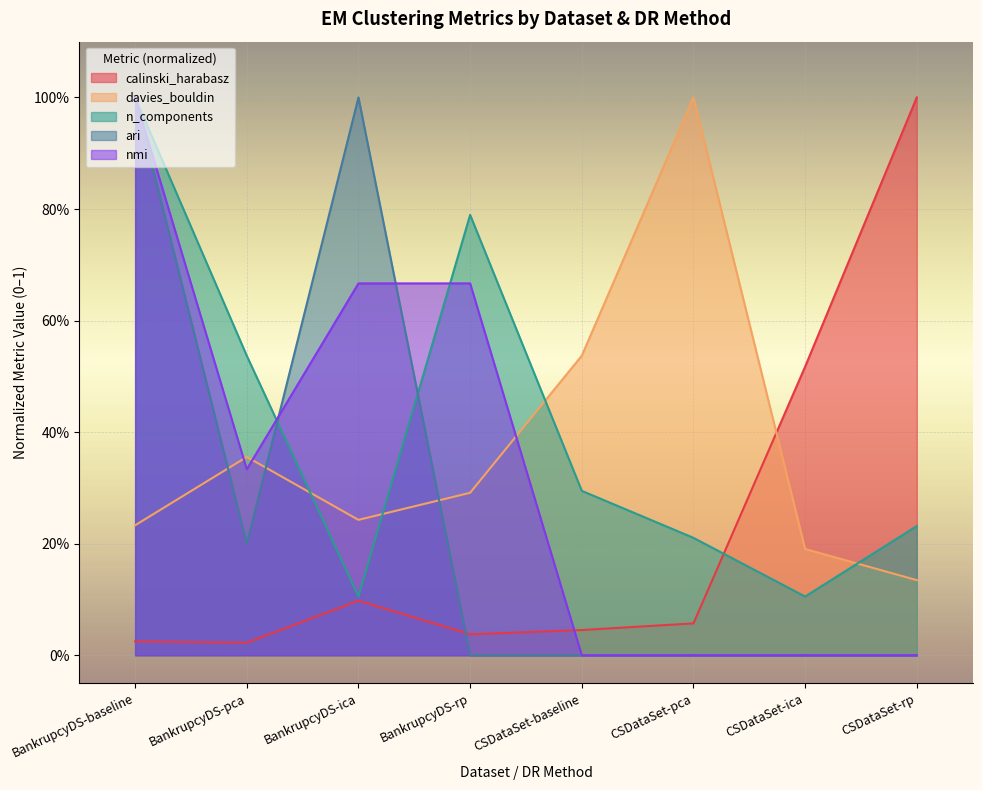

Read the n_components value at CSDataSet-ica.

0.1